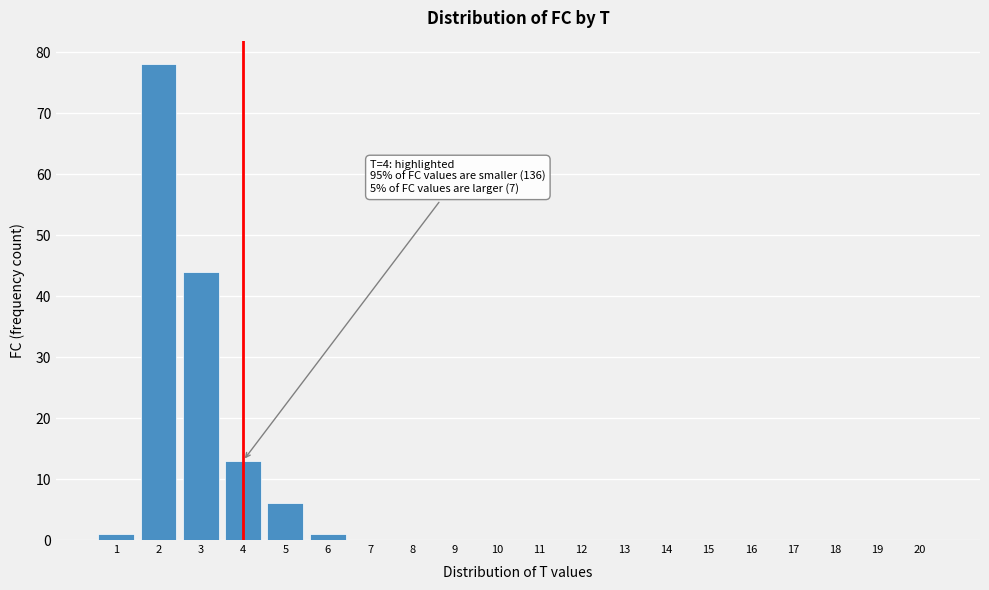

Reading left to right, list all the values displayed in this chart.

1=1	2=78	3=44	4=13	5=6	6=1	7=0	8=0	9=0	10=0	11=0	12=0	13=0	14=0	15=0	16=0	17=0	18=0	19=0	20=0